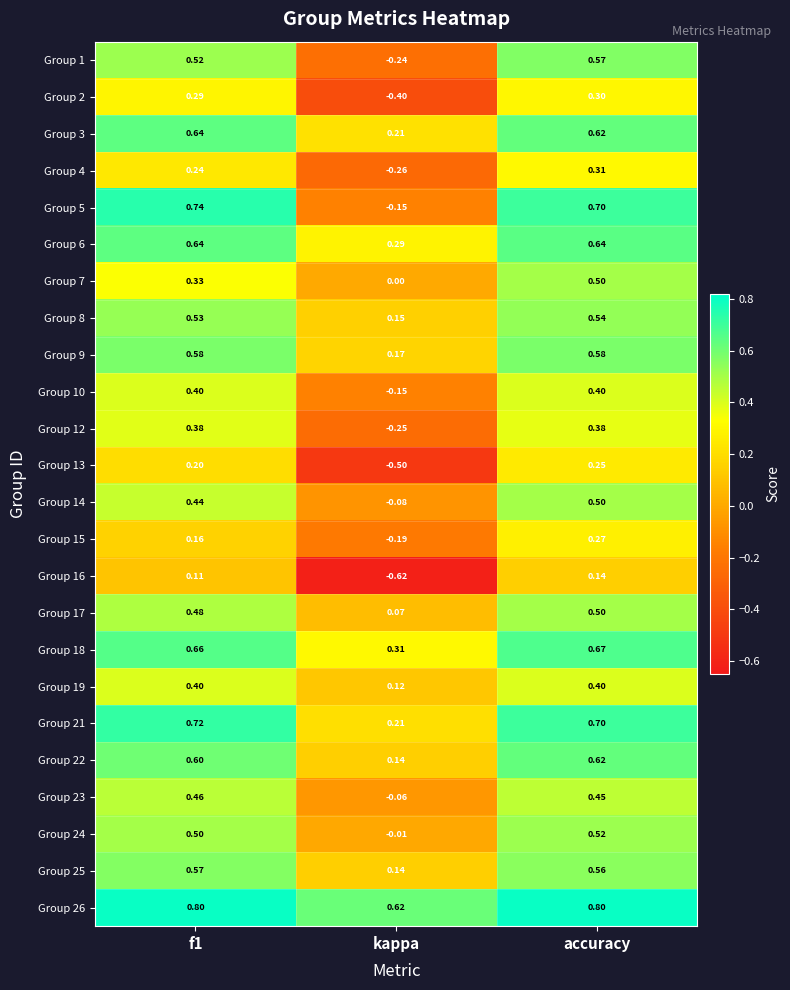

Where is Group 26 nearest to the value 0?

kappa